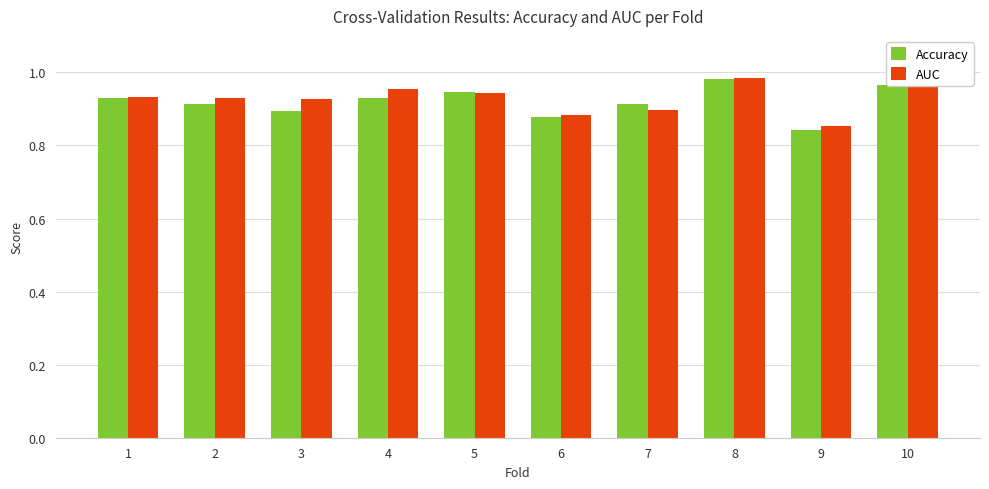

What is the total value across all series at 4?

1.9